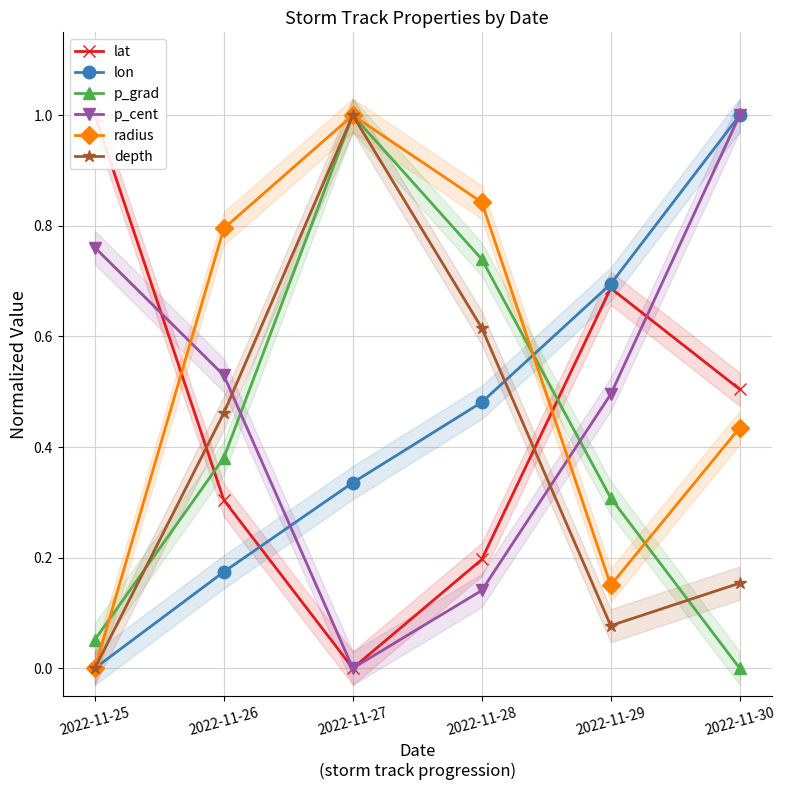

What is the difference between the depth values at 2022-11-27 and 2022-11-30?

0.8